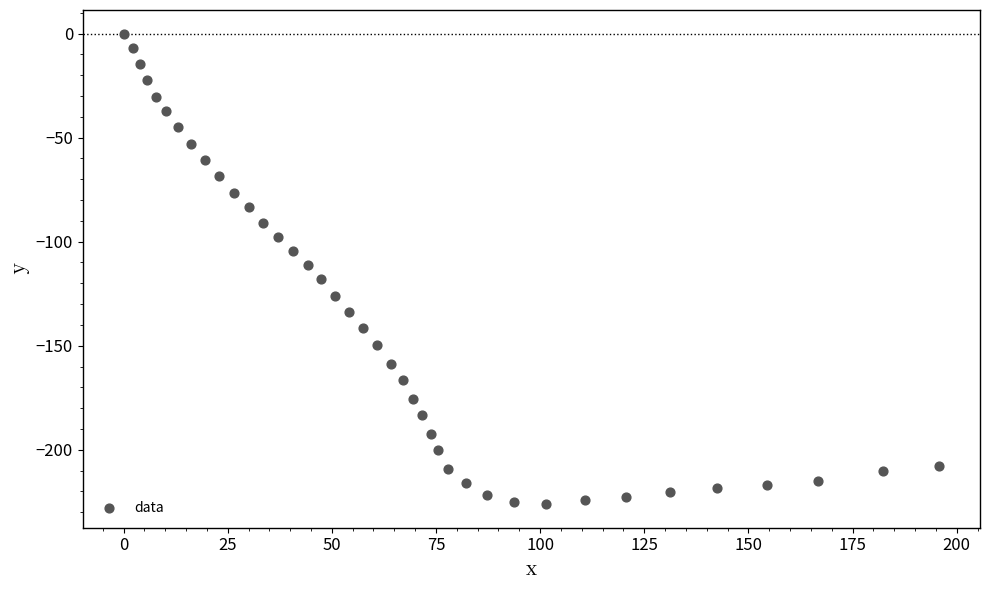

What is the range of X values (max minus min)?

195.8